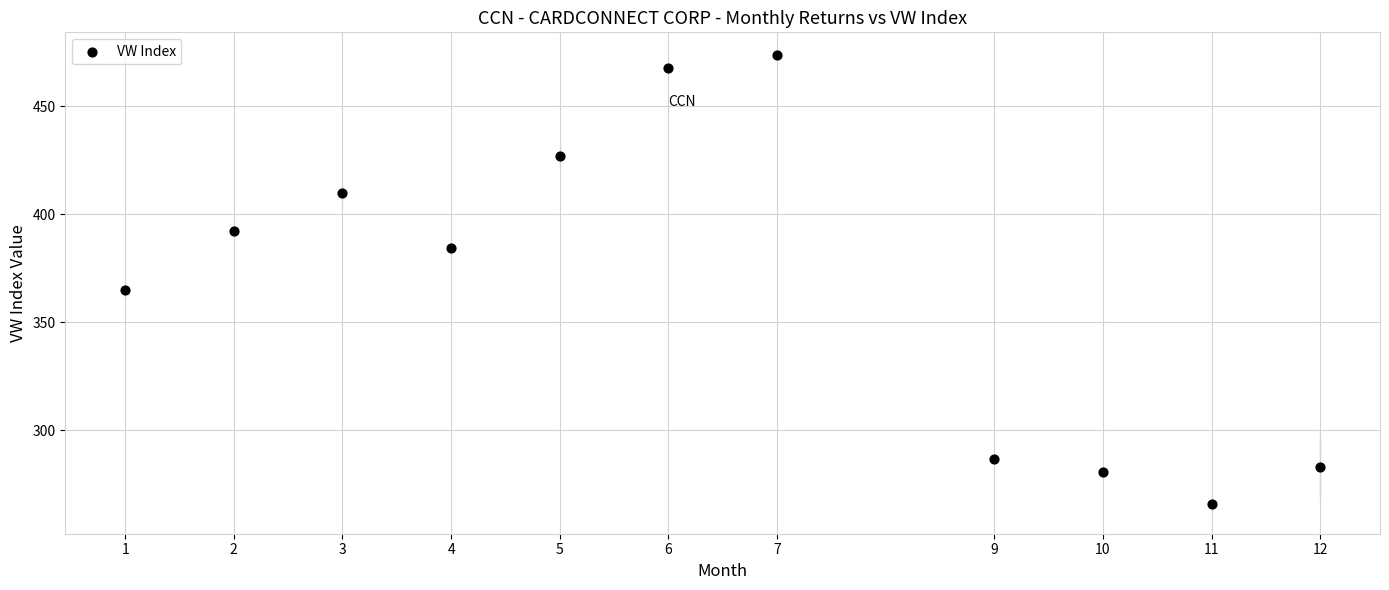

What is the average Y value?

367.0